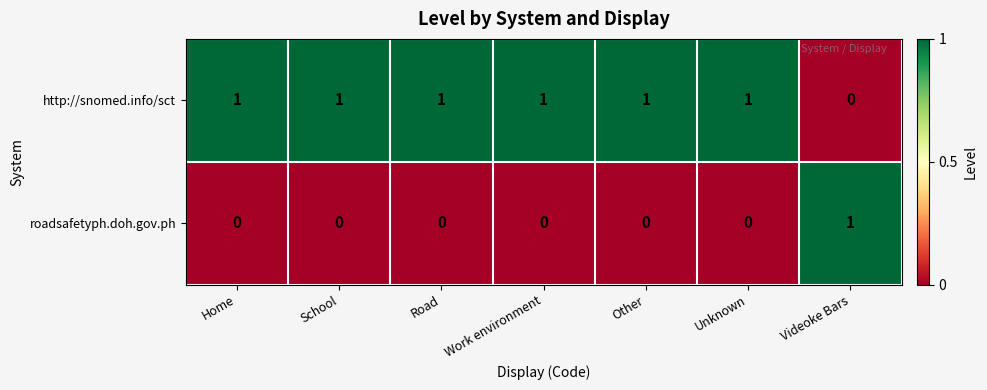

What is the sum of all http://snomed.info/sct values?

6